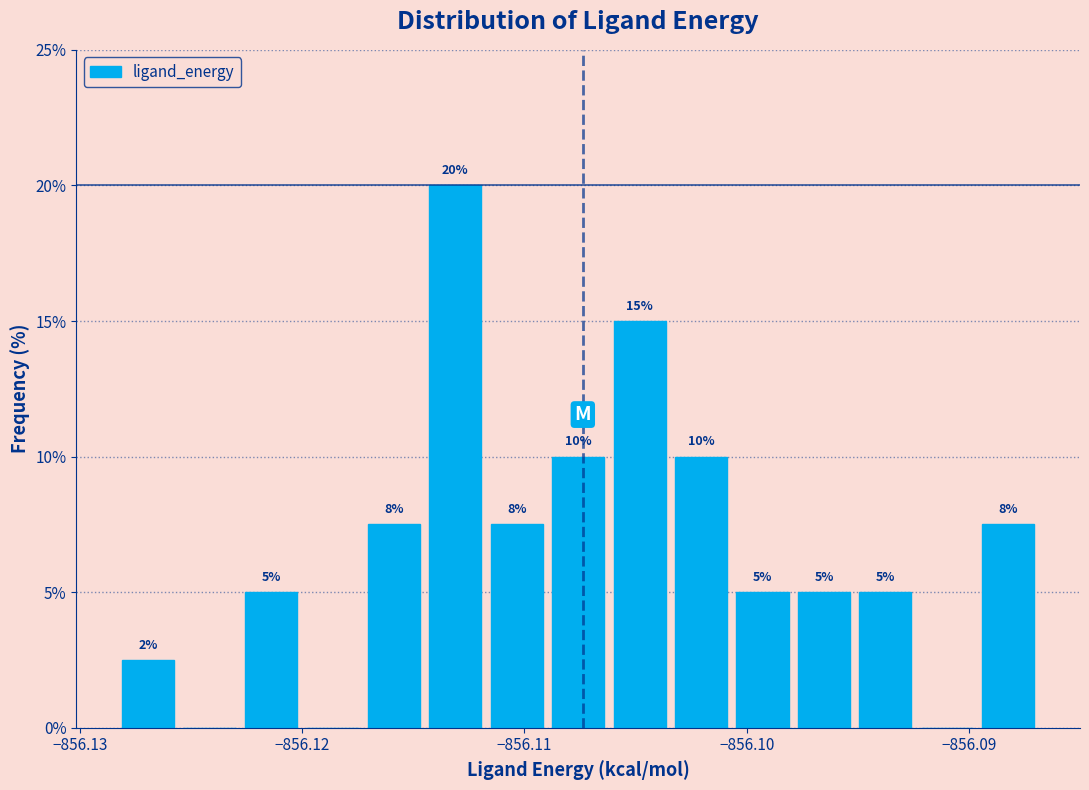

Read against the x-axis, roughly where is the centre of the tallest bar?

-856.113